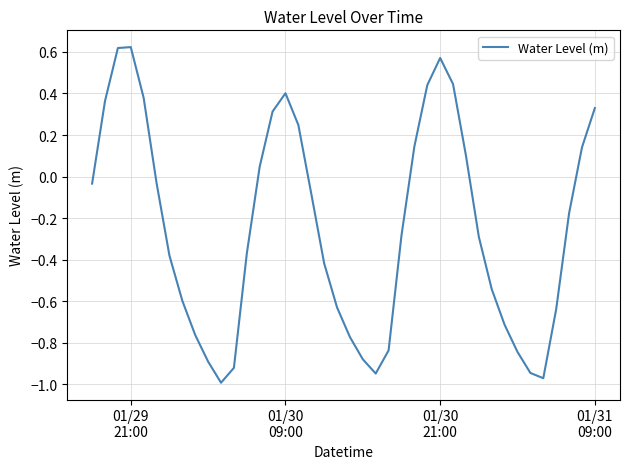

How many positive values are there?

15